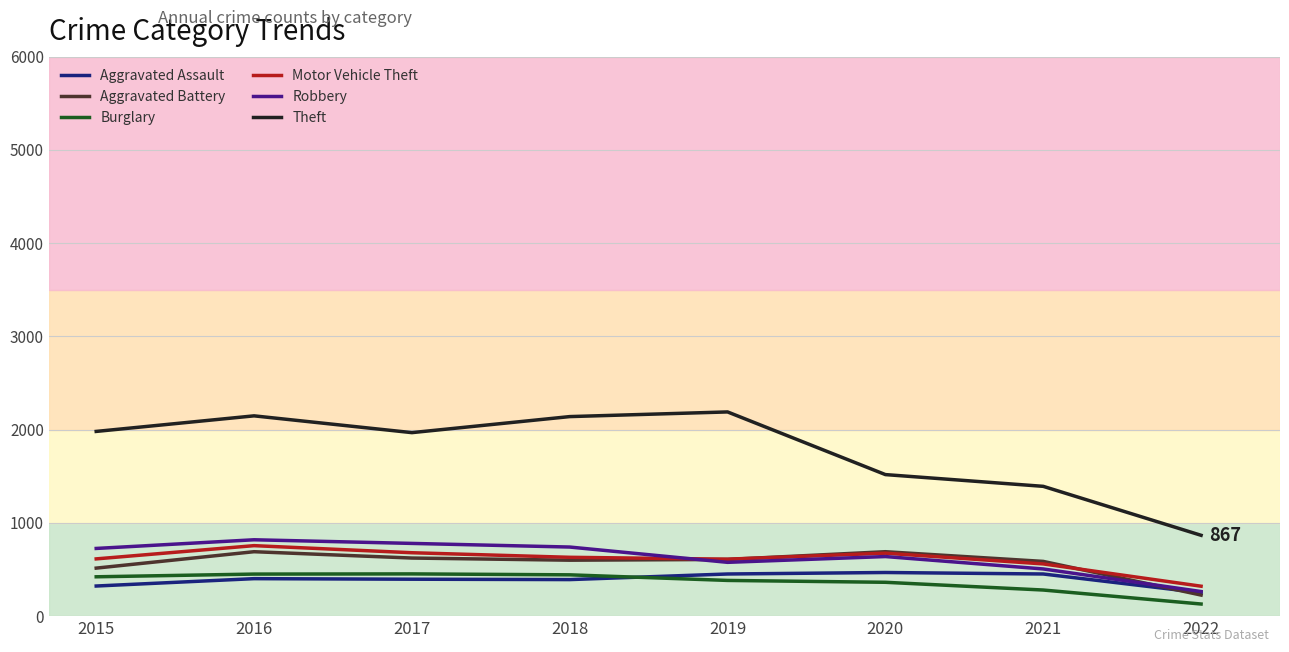

At which category does the chart reach its minimum across all series?

2022